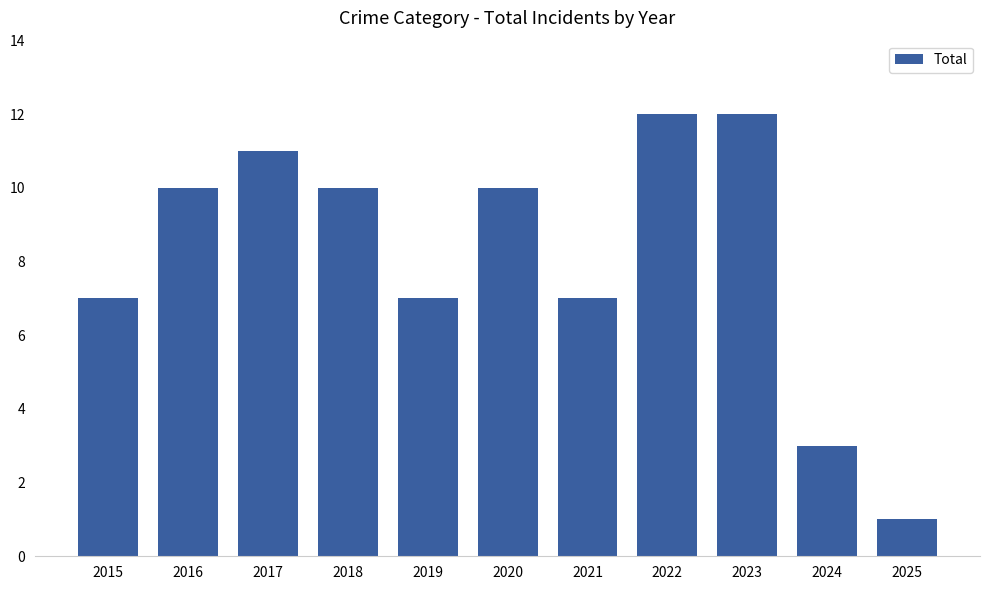

What is the average value?

8